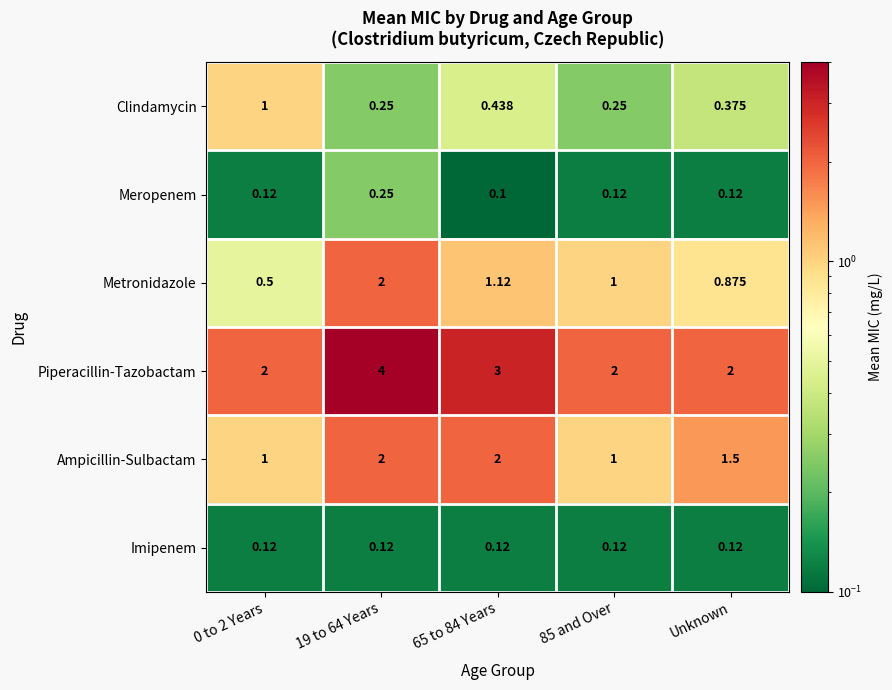

Which series changed the most between 65 to 84 Years and Unknown?

Piperacillin-Tazobactam